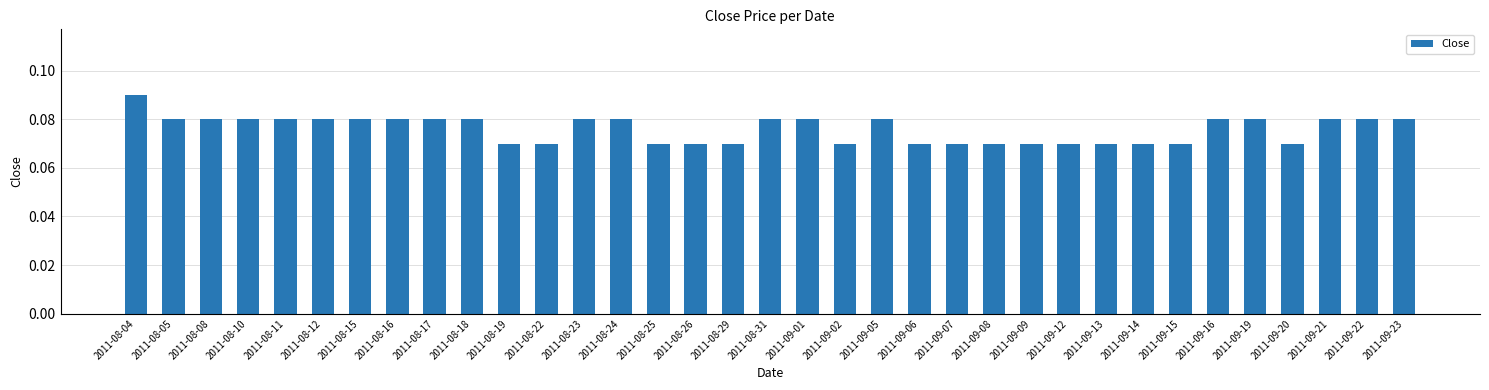

How many values are between 0 and 1?

35